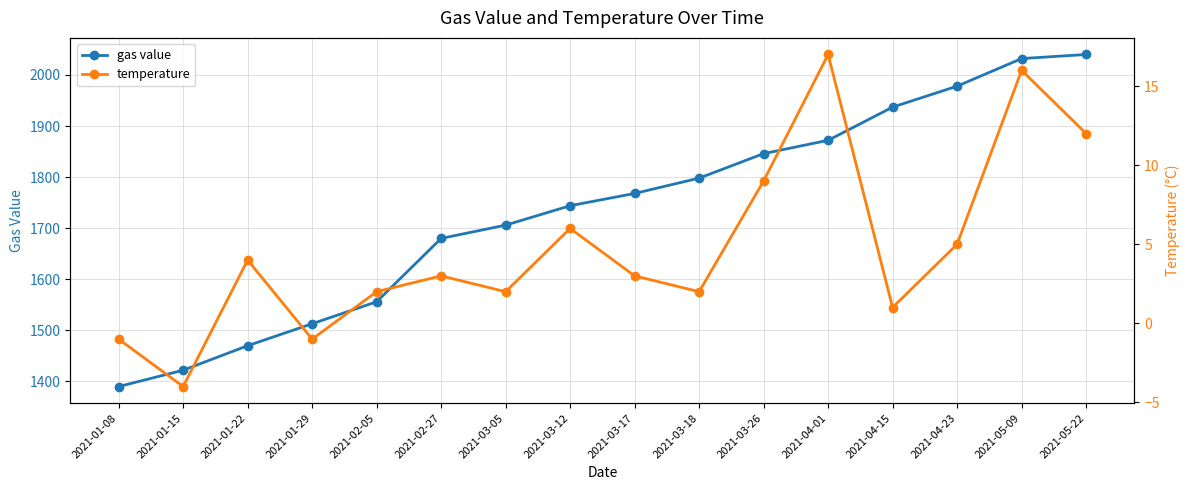

At which label is temperature closest to 6?

2021-03-12